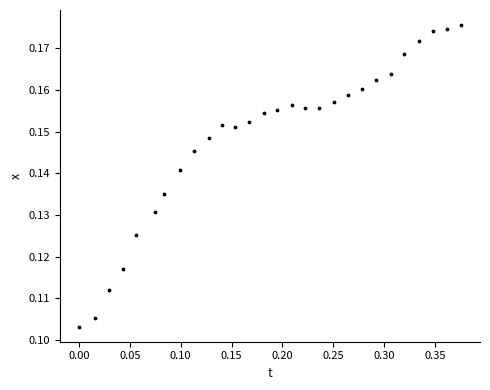

What is the range of X values (max minus min)?

0.4